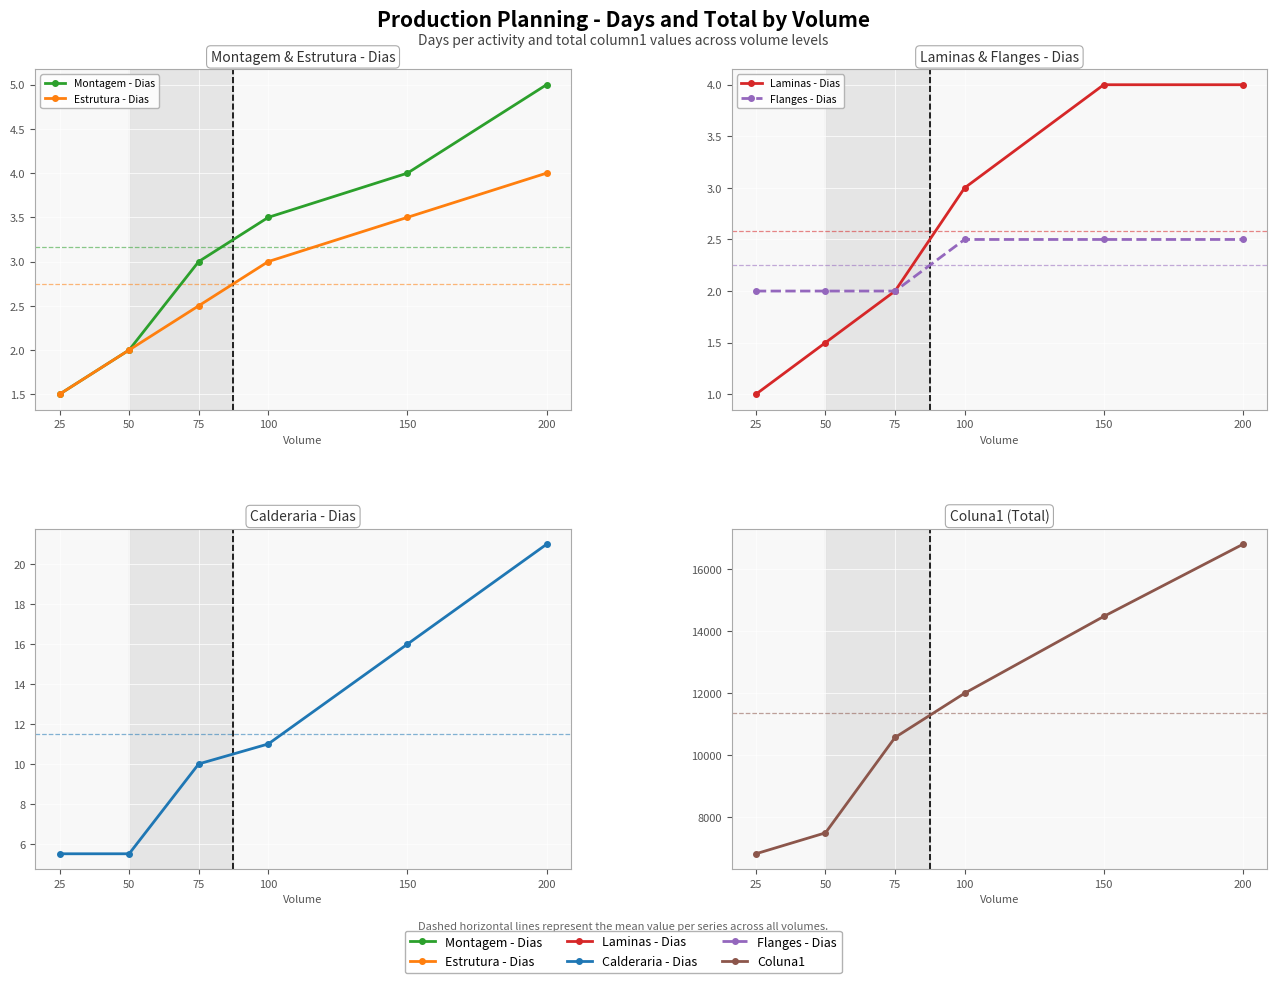

What are all the series names shown in the legend?

Montagem - Dias, Estrutura - Dias, Laminas - Dias, Flanges - Dias, Calderaria - Dias, Coluna1